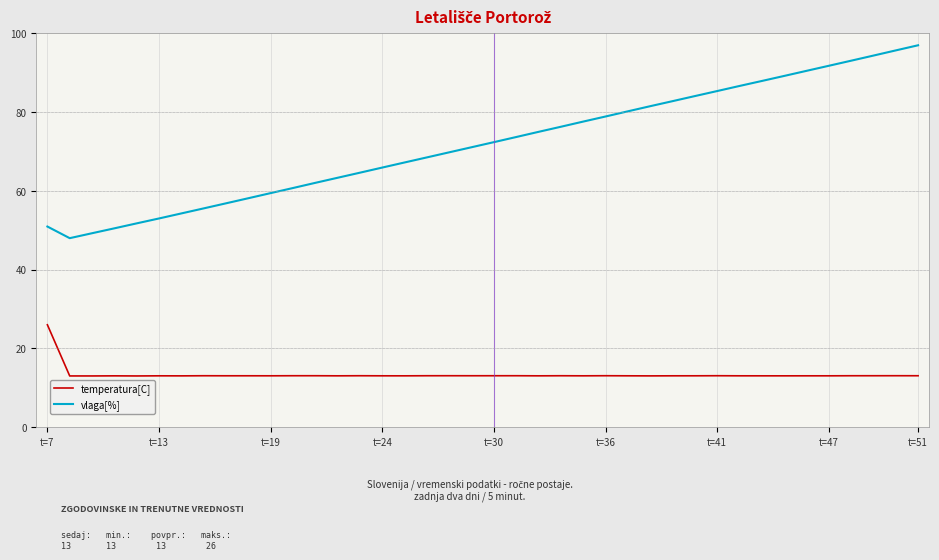

Which series has the widest spread of values?

vlaga[%]